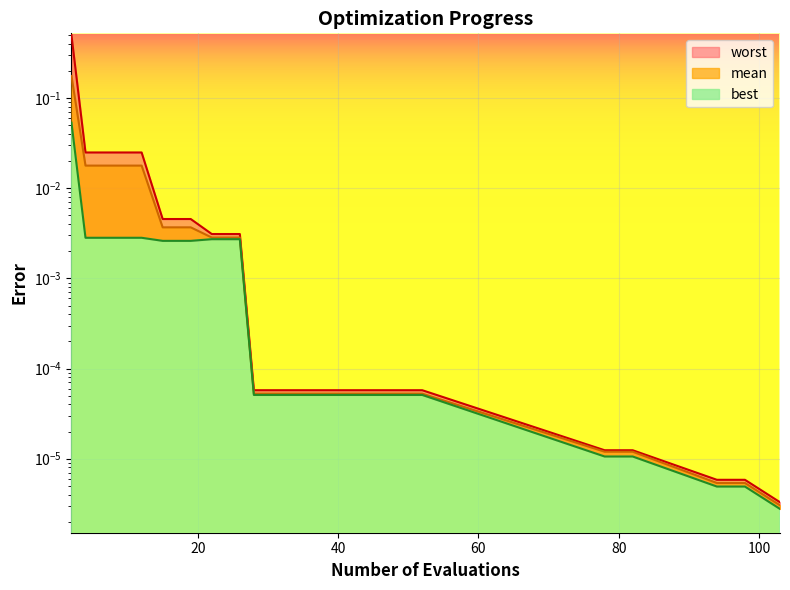

What is the difference between the maximum and minimum values in the mean series?

0.2